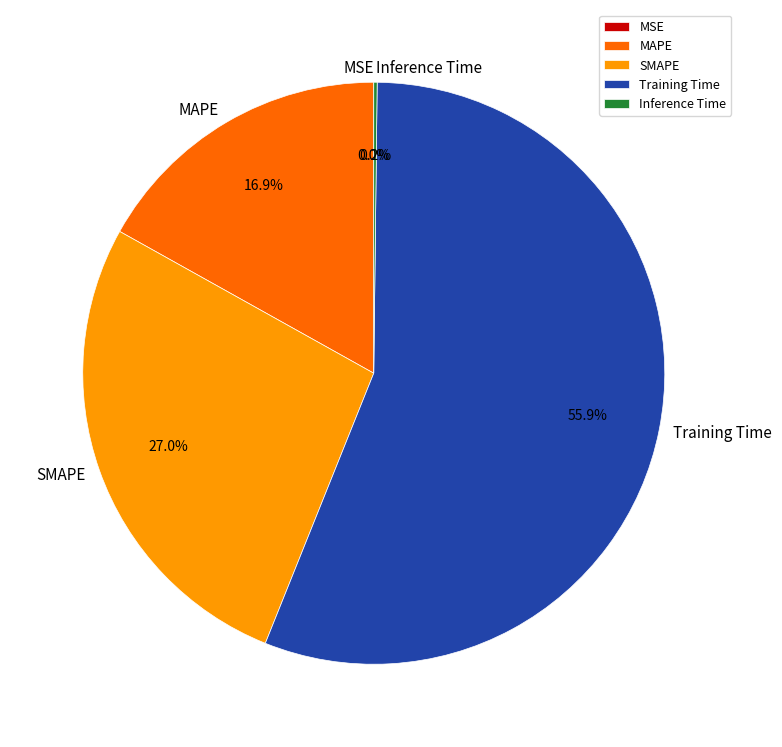

What is the ratio of the value at MAPE to the value at SMAPE?

0.6